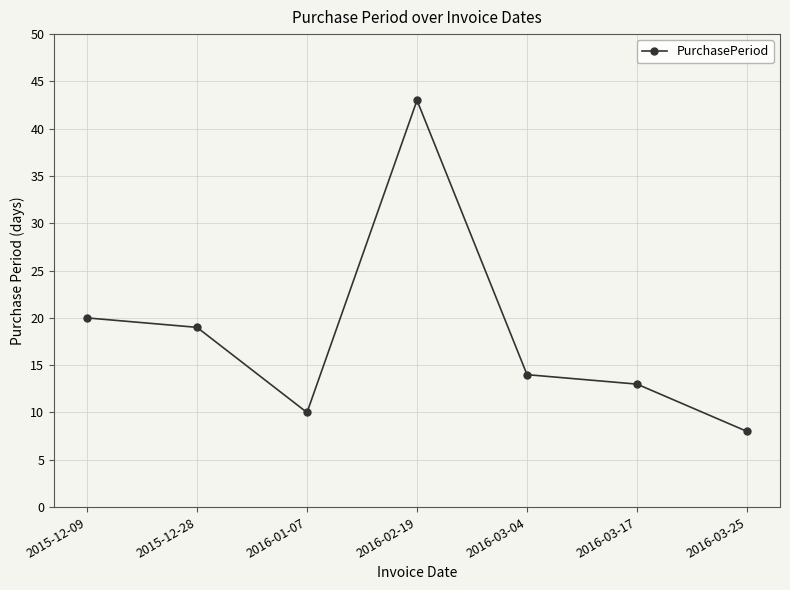

What position from the left is 2016-03-17?

6